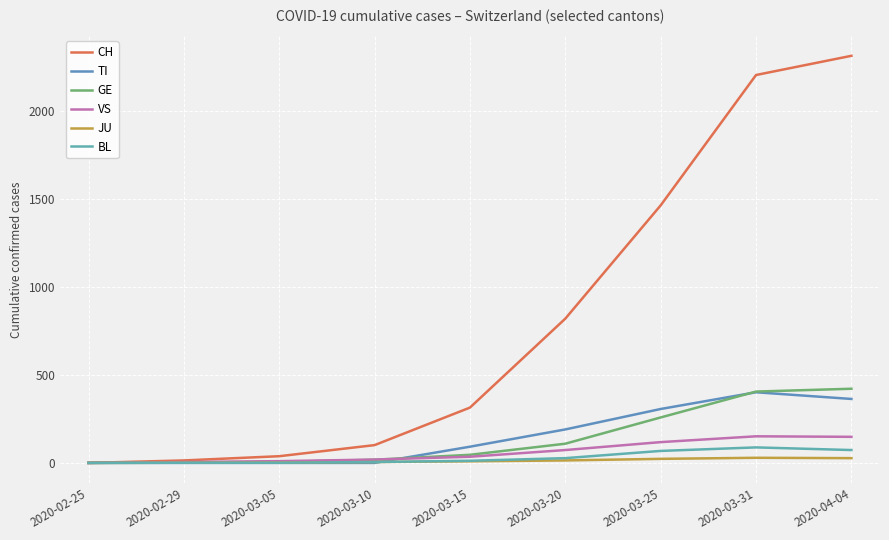

Reading left to right, transcribe all the data shown in this chart.

CH: 0	14	38	101	314	819	1462	2202	2311
TI: 0	0	0	0	92	190	306	401	363
GE: 0	3	5	18	46	109	258	405	421
VS: 0	5	10	19	35	73	118	151	148
JU: 0	1	2	5	9	14	23	29	27
BL: 0	1	1	5	12	27	68	88	73